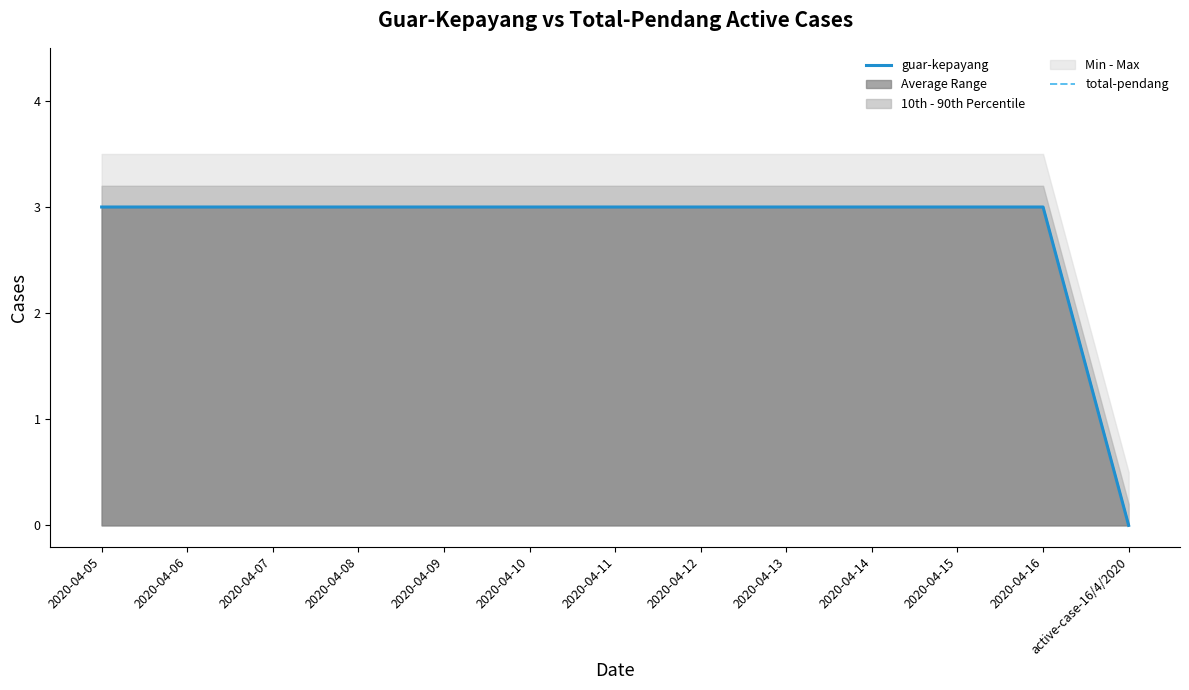

True or false: total-pendang has a value of 3 at 2020-04-15.

True